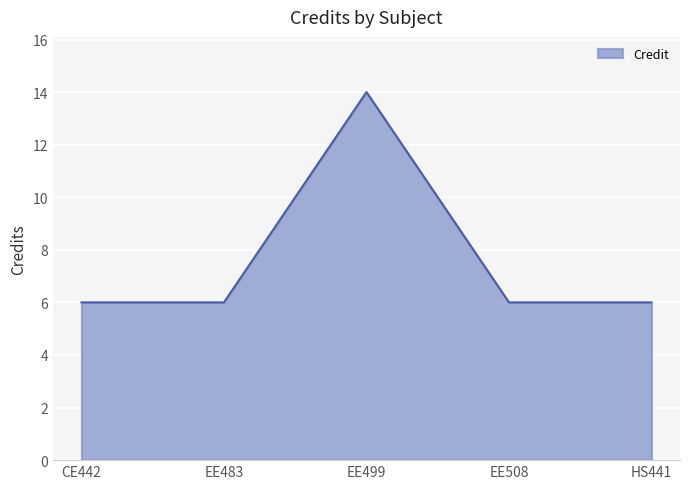

Count the values in the range 6 to 7.

4